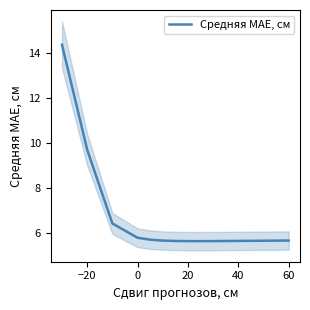

Count the number of categories in the chart.

17